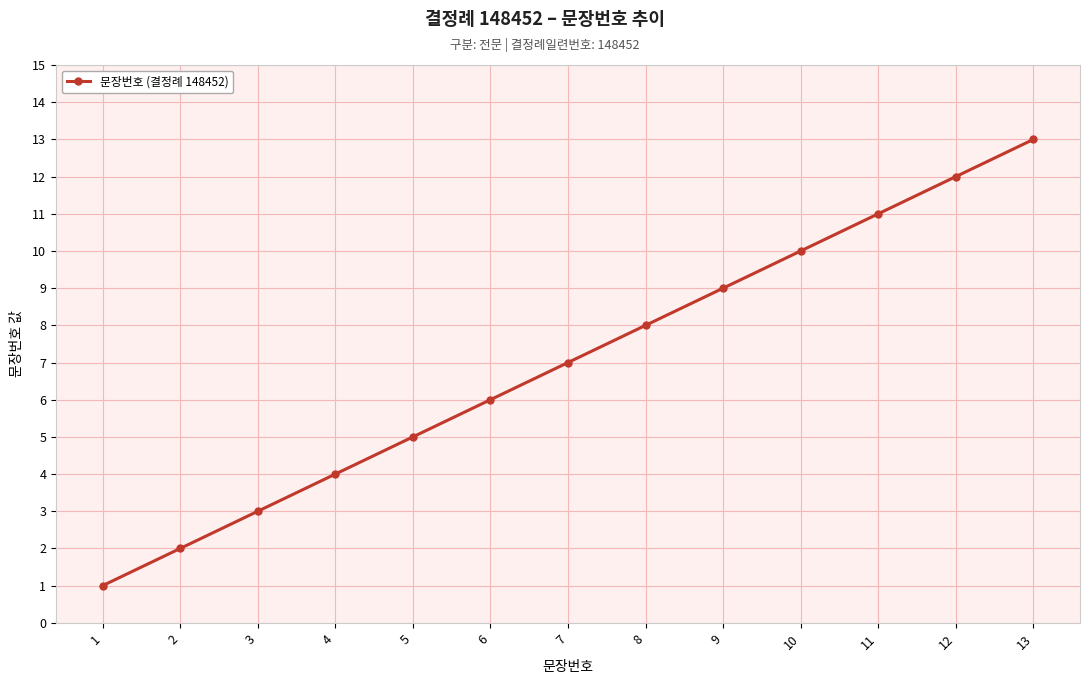

What is the change in value from 7 to 12?

+5